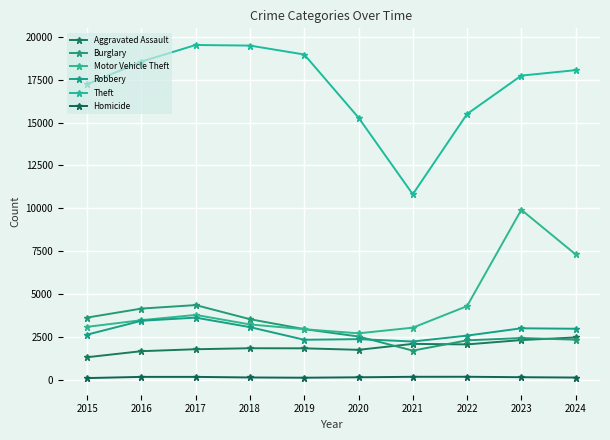

The Motor Vehicle Theft series shows 2731 at 2020. True or false?

True